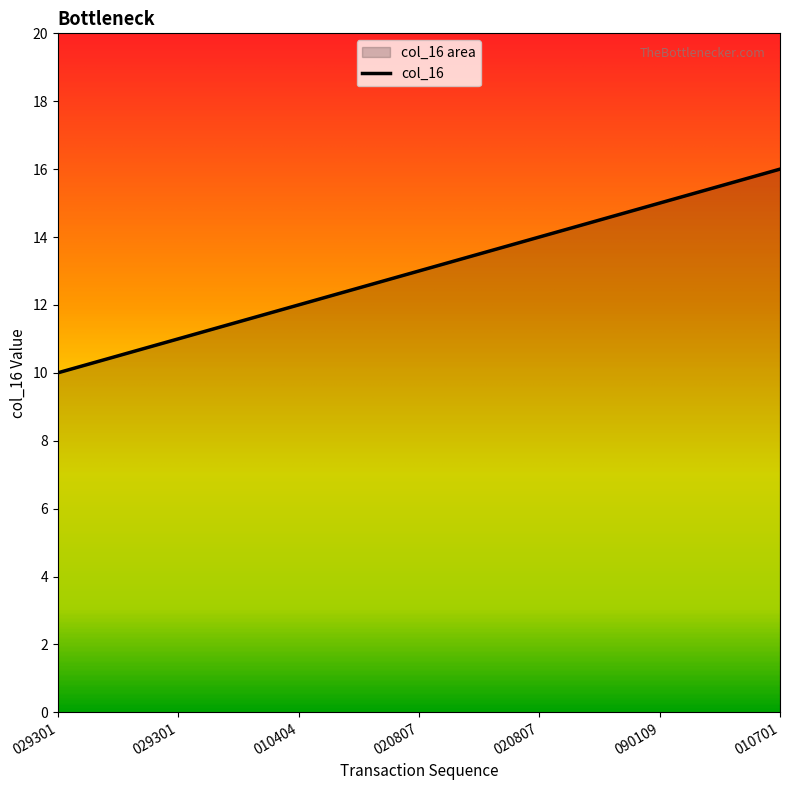

What is the difference between the values at 010404 and 010701?

4